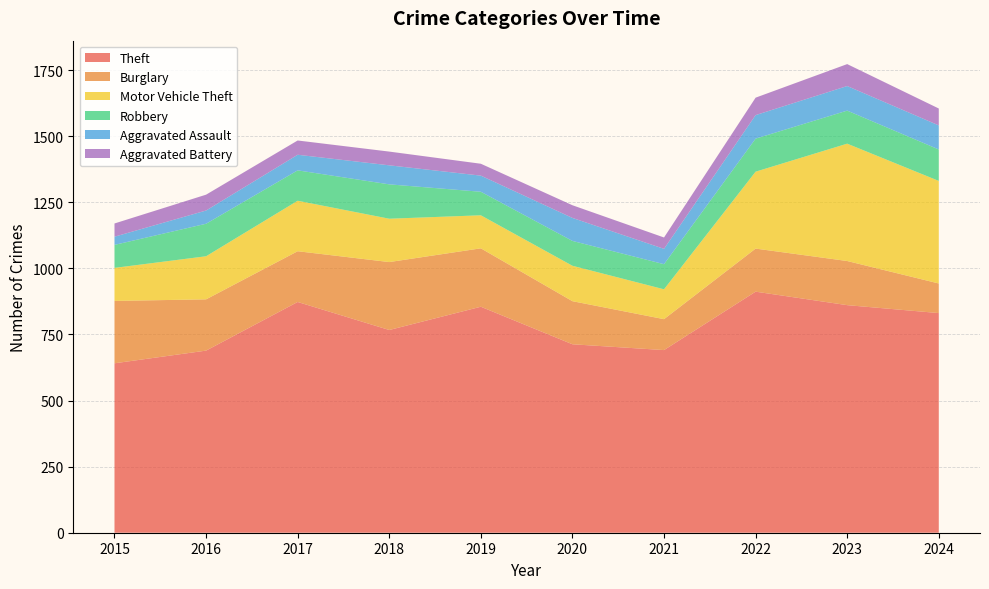

Reading left to right, extract all data points from this chart.

Theft: 2015=641	2016=689	2017=873	2018=767	2019=855	2020=713	2021=691	2022=912	2023=861	2024=831
Burglary: 2015=236	2016=194	2017=192	2018=257	2019=221	2020=163	2021=117	2022=163	2023=167	2024=112
Motor Vehicle Theft: 2015=125	2016=163	2017=191	2018=164	2019=125	2020=134	2021=113	2022=291	2023=444	2024=388
Robbery: 2015=87	2016=123	2017=115	2018=130	2019=89	2020=94	2021=95	2022=125	2023=125	2024=119
Aggravated Assault: 2015=31	2016=50	2017=59	2018=72	2019=61	2020=87	2021=58	2022=89	2023=93	2024=91
Aggravated Battery: 2015=50	2016=60	2017=54	2018=52	2019=45	2020=48	2021=43	2022=66	2023=83	2024=64